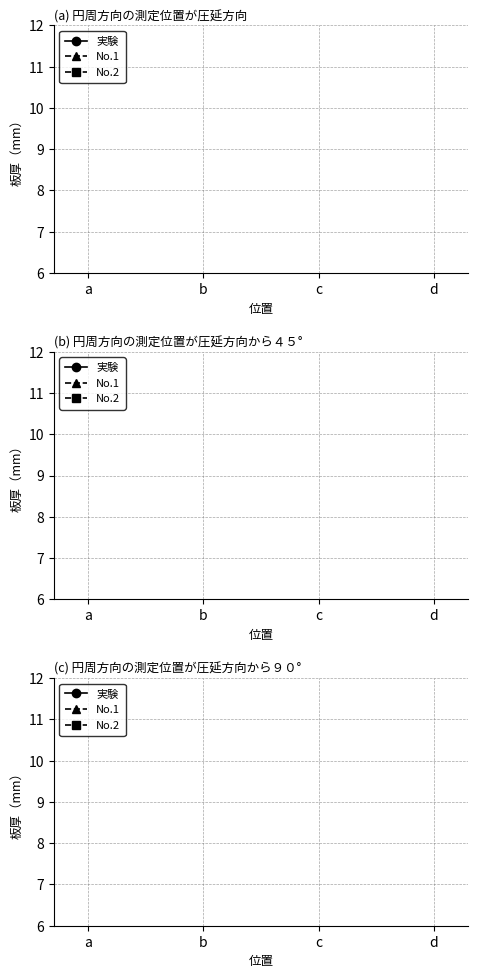

What are all the series names shown in the legend?

実験, No.1, No.2